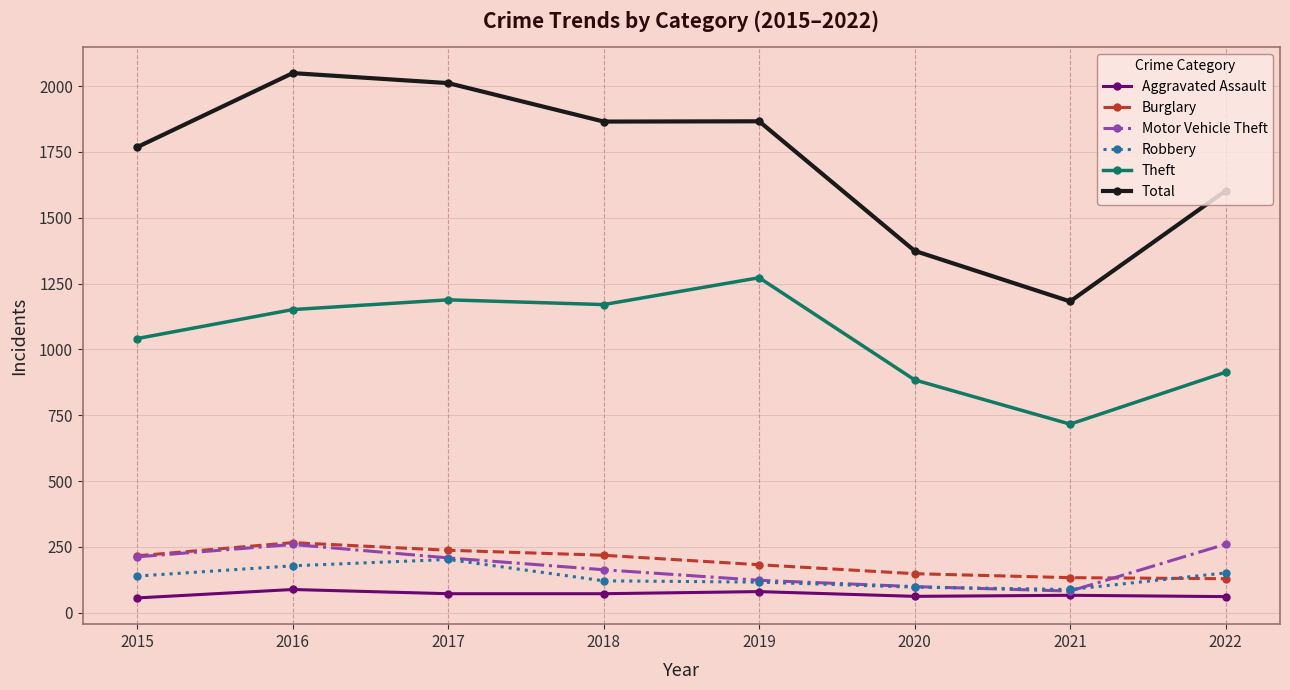

What is the maximum value shown in the chart?

2049